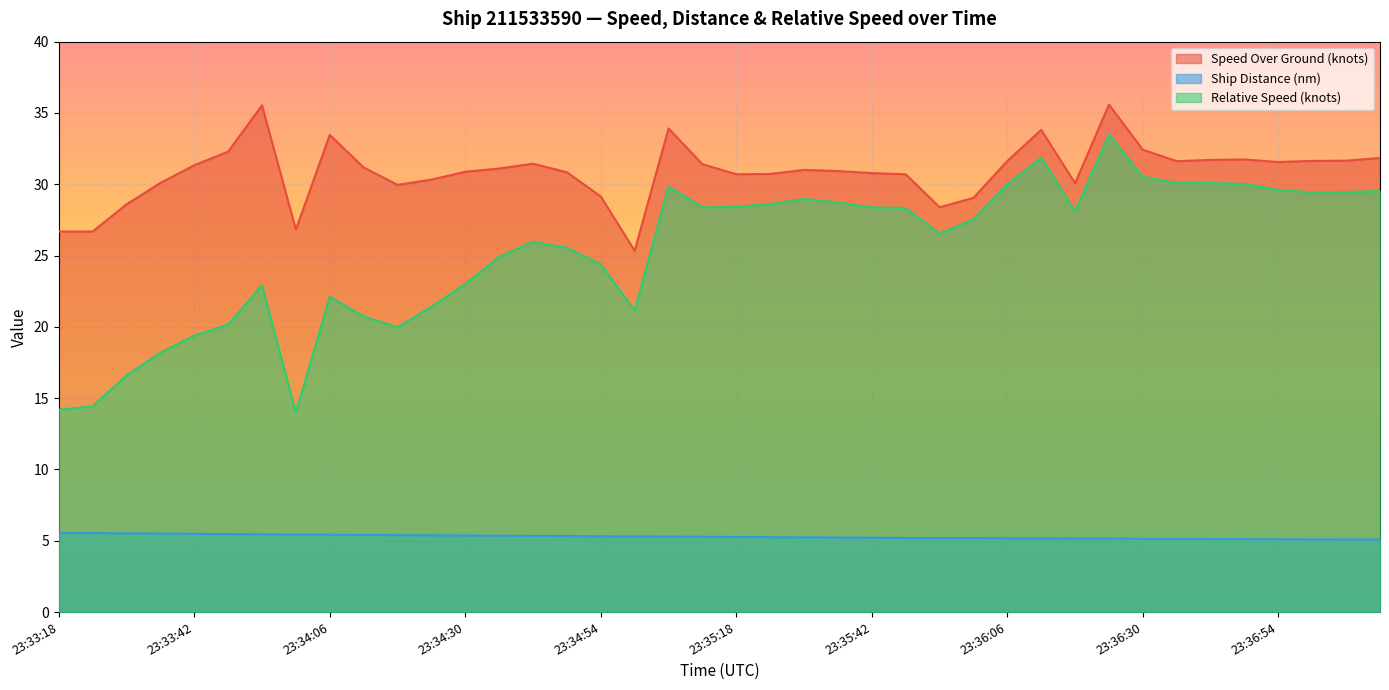

At how many categories does at least one series exceed 14?

40